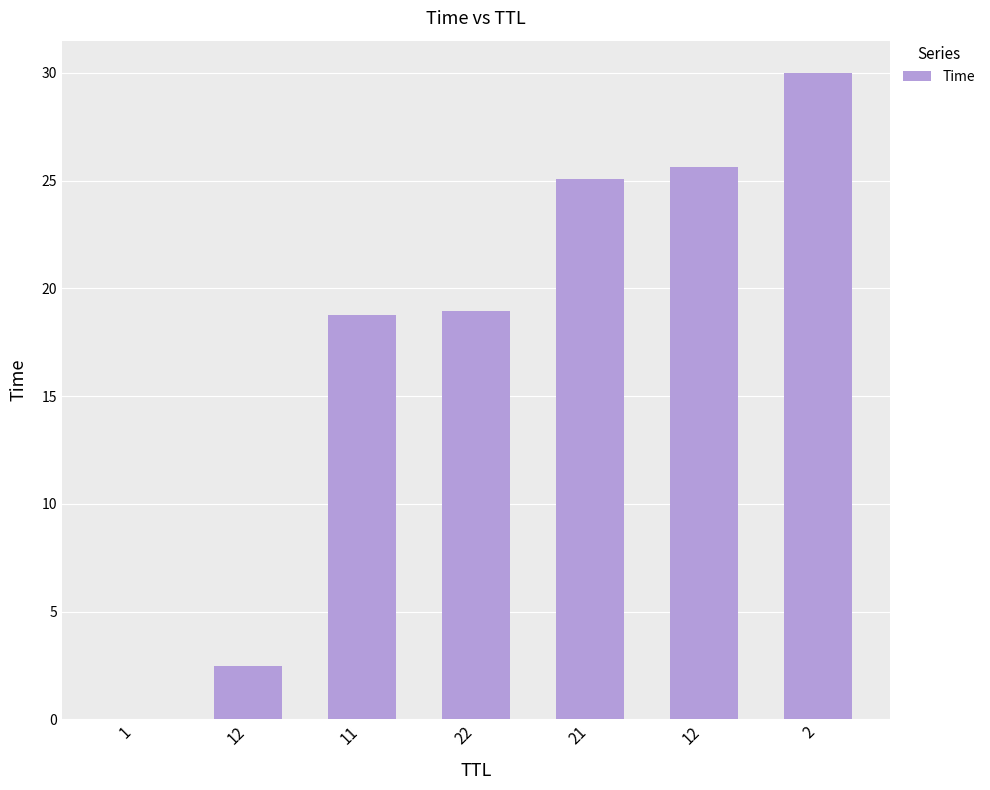

What is the value of the 3rd bar from the left?

18.8